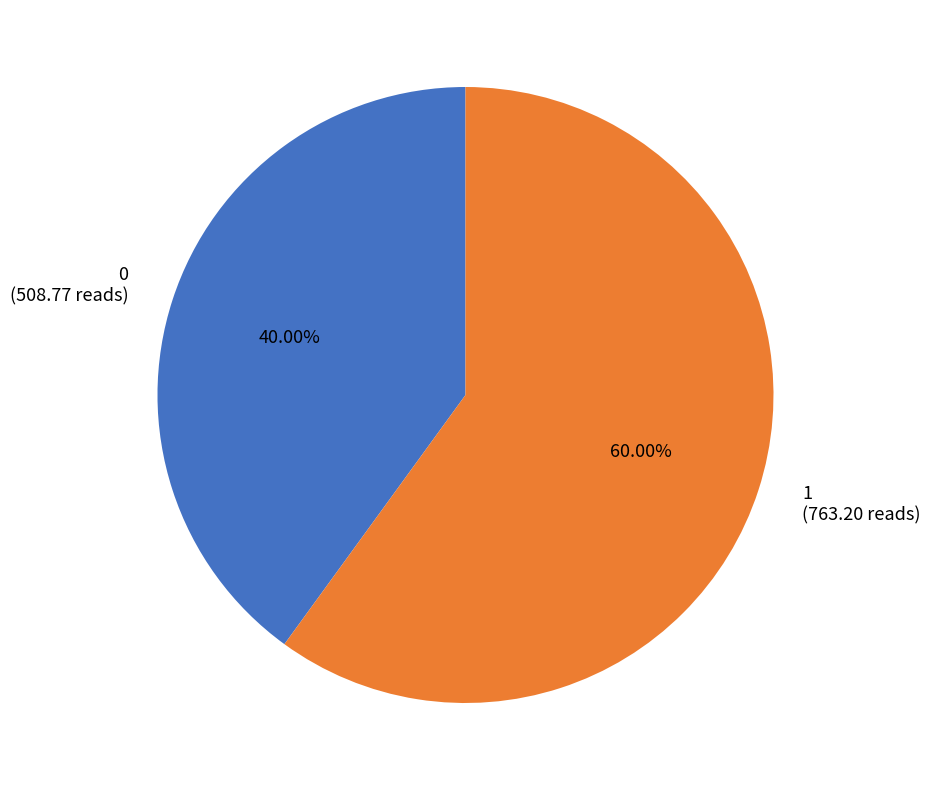

The 1 slice represents 67% of the pie. True or false?

False